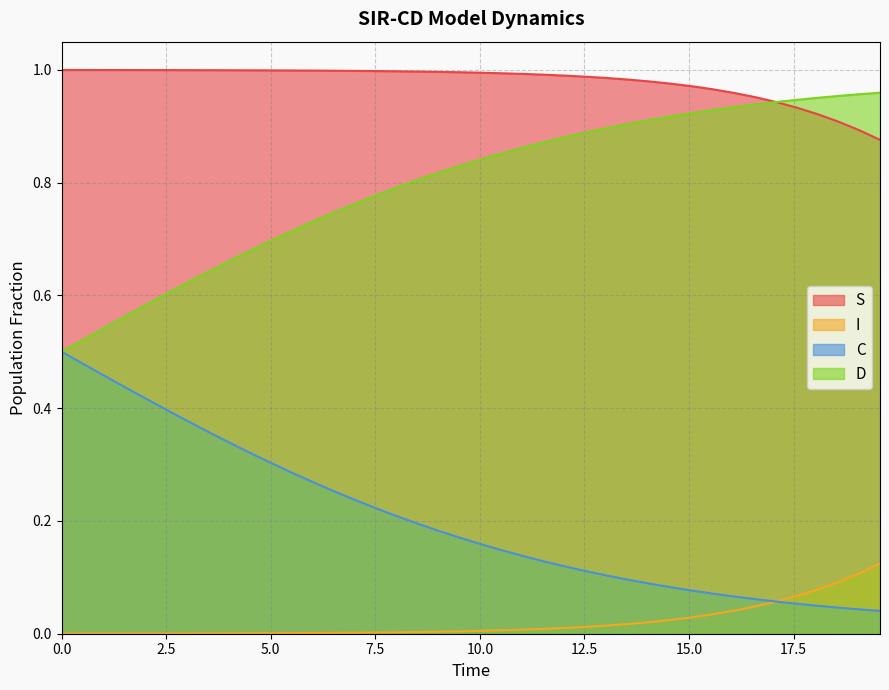

Which series has the largest total across all categories?

S